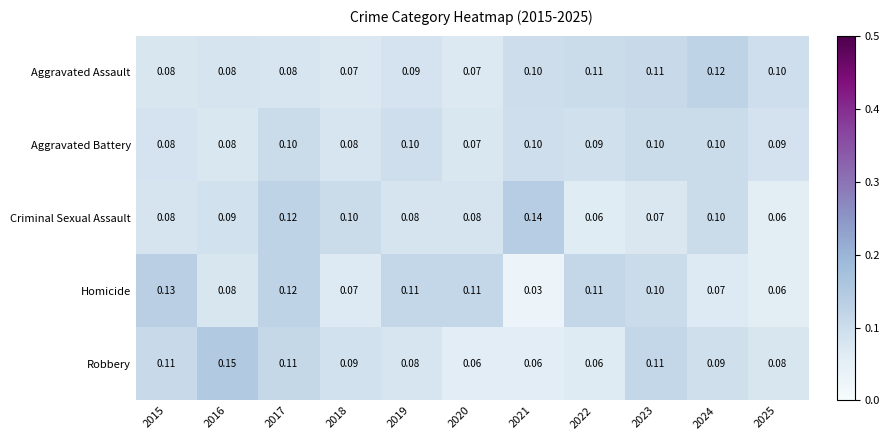

How many data points does each series have?

11